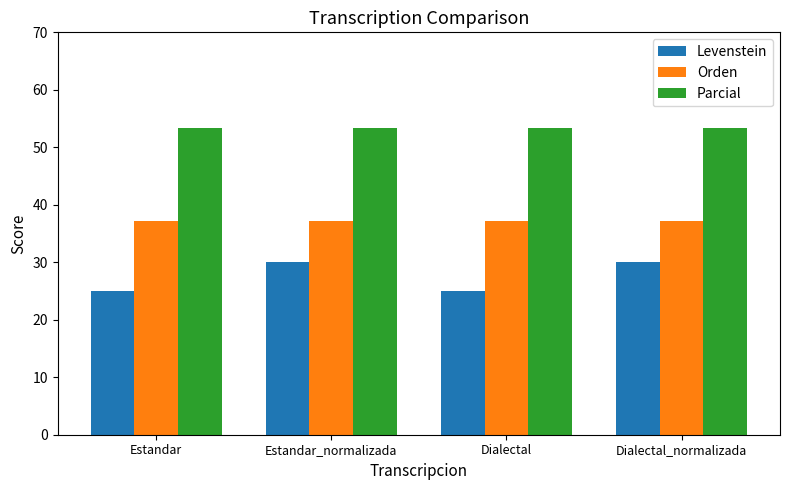

How many data points does each series have?

4